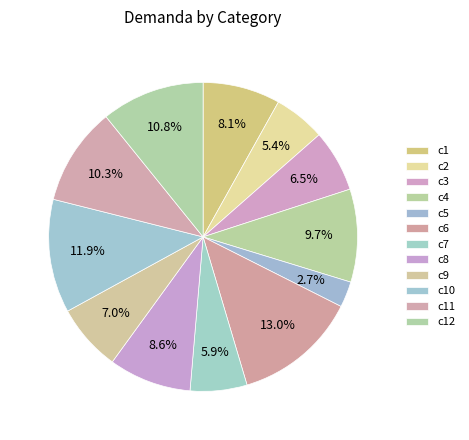

To the nearest percent, what portion does c9 represent?

7%